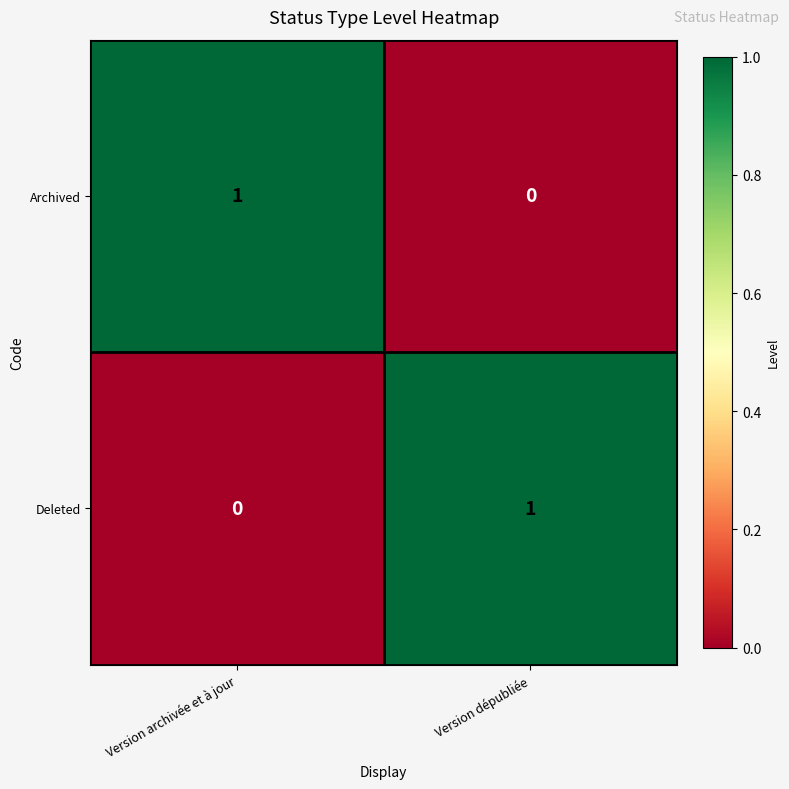

At which label is Deleted closest to 0?

Version archivée et à jour